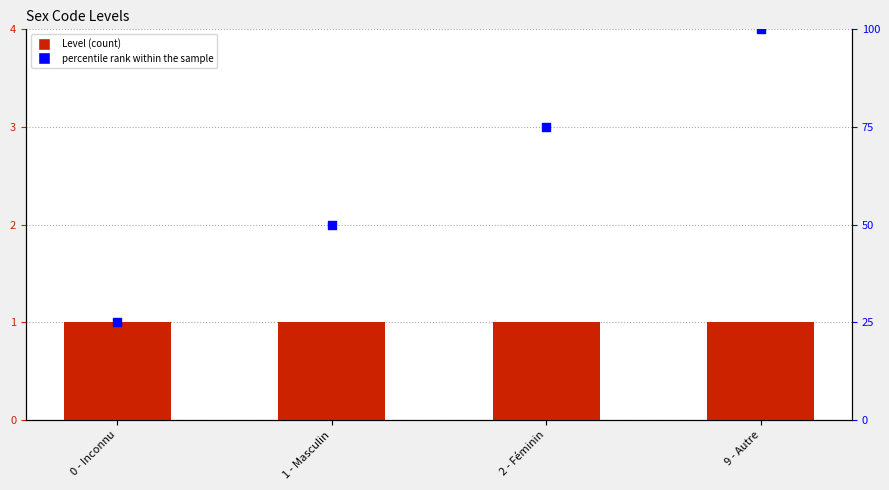

Which series contains the lowest Y value?

Level